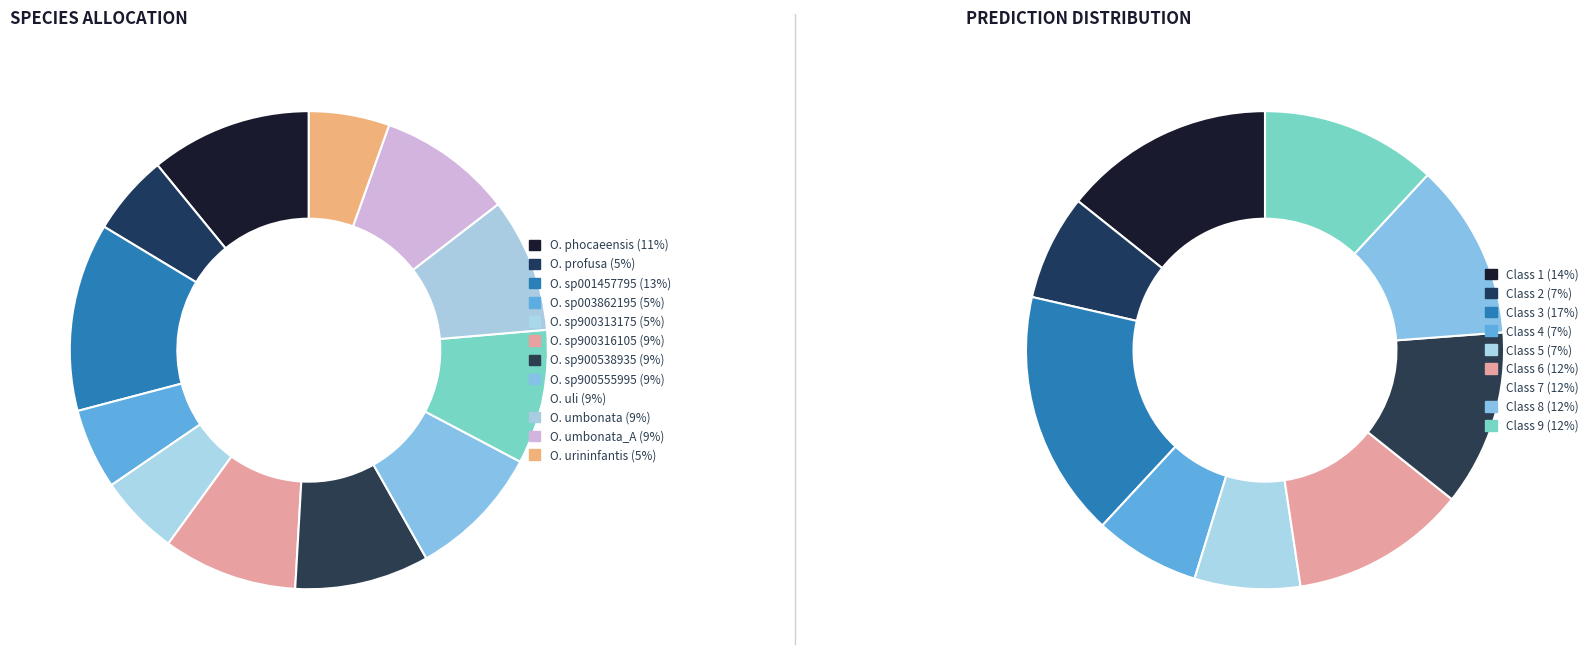

To the nearest percent, what is the average slice percentage?

8%